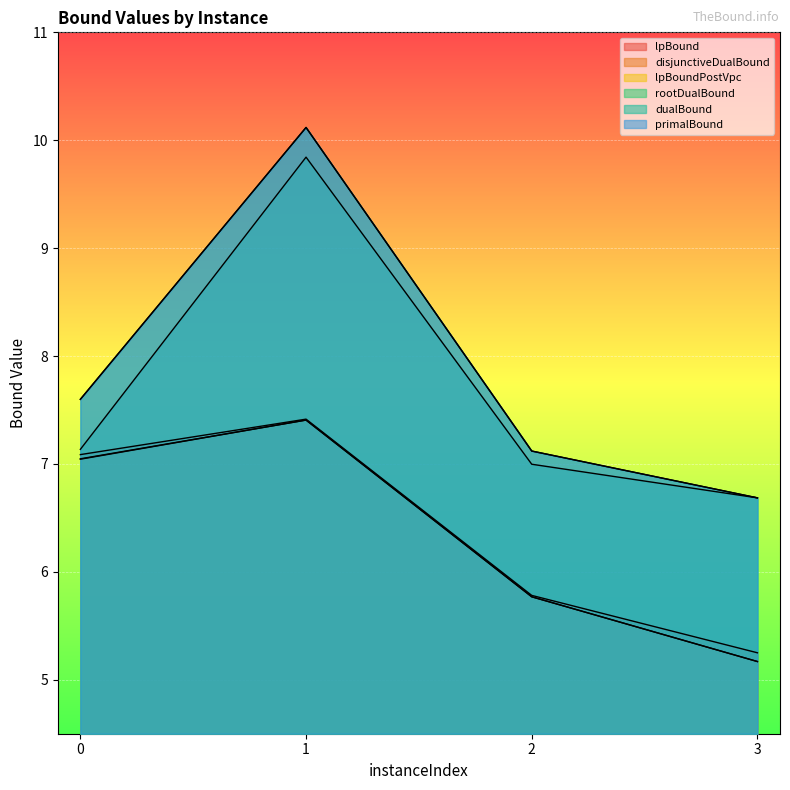

At which category is the sum across all series the highest?

1